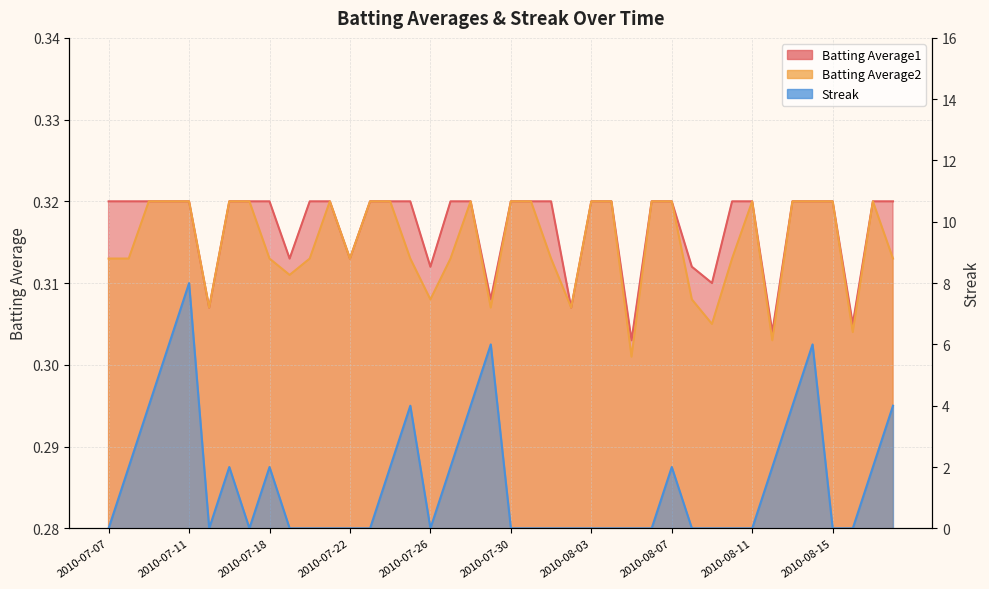

What is the label of the 36th point from the left?

2010-08-14